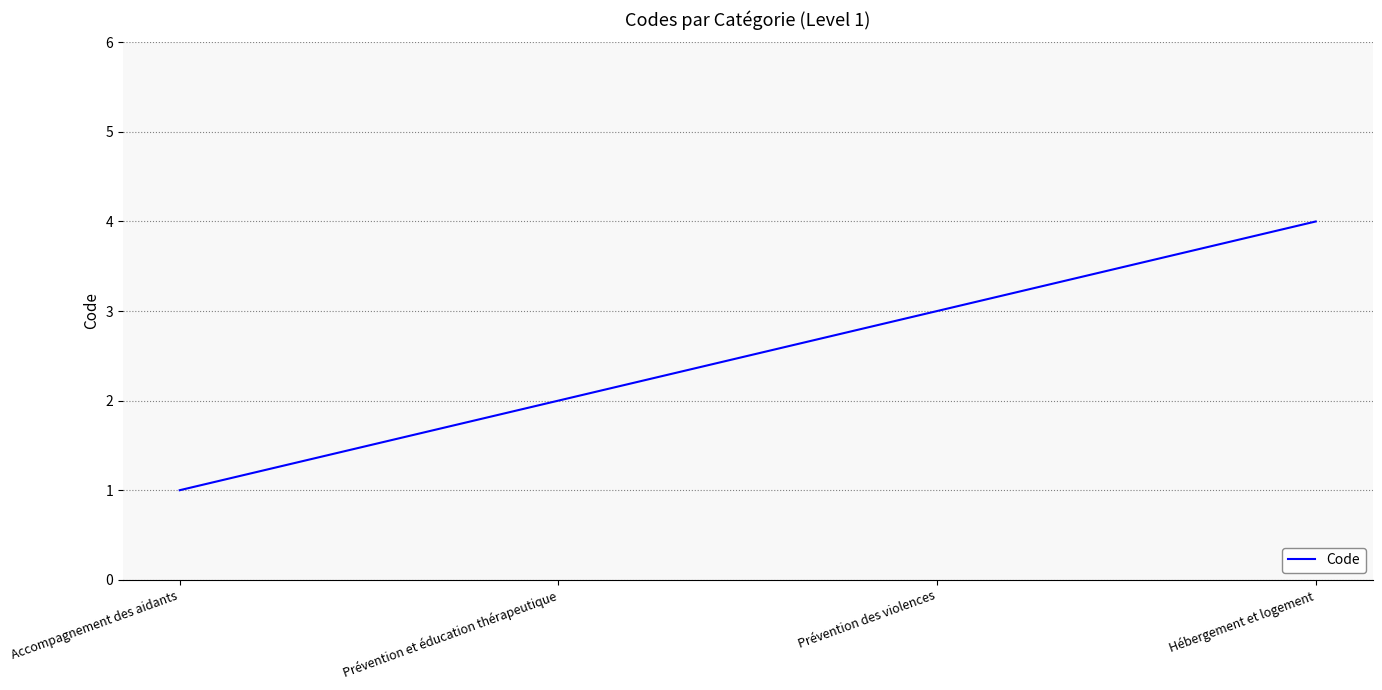

What is the maximum value shown in the chart?

4